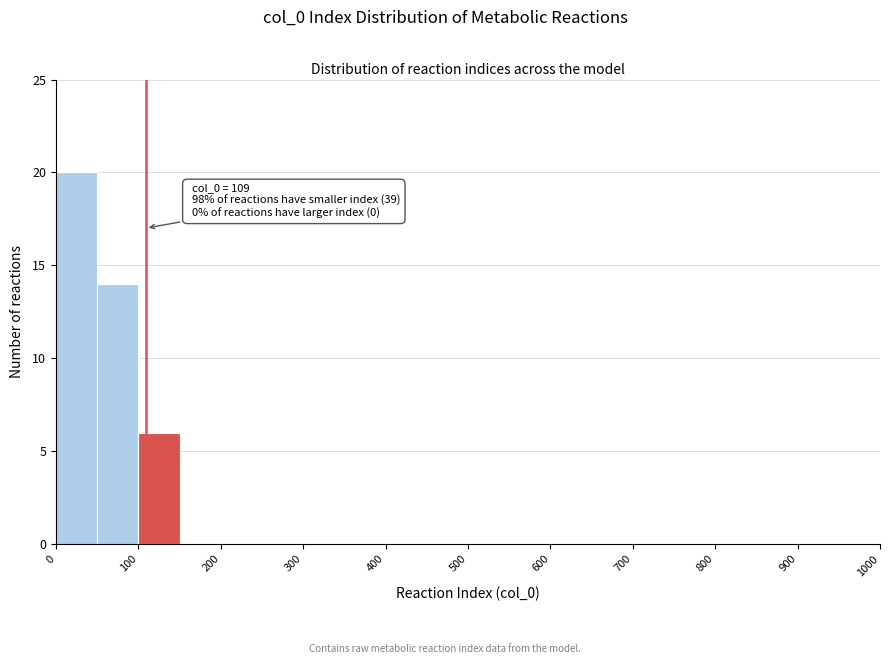

Over which range of the x-axis is the bar tallest?

0 to 50